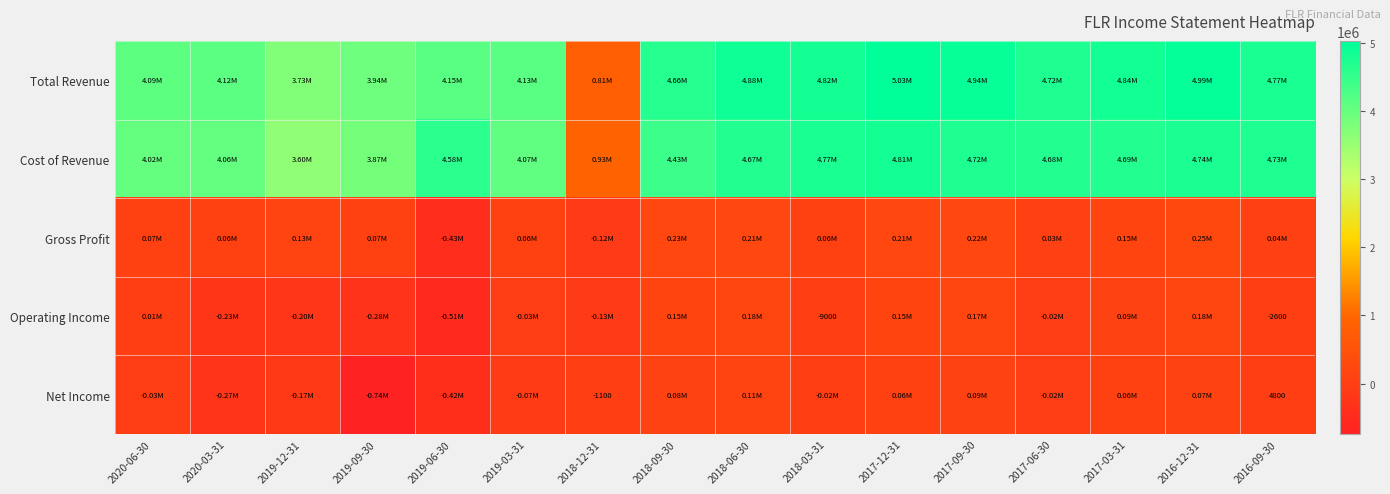

What is the spread (max minus min) of values at 2018-03-31?

4841400